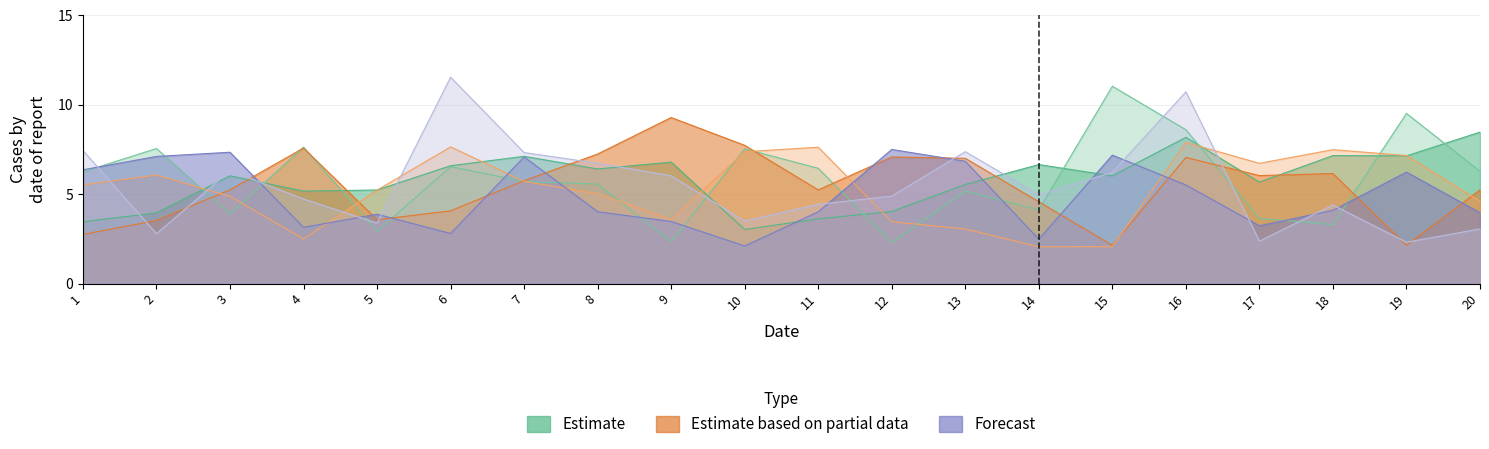

Reading left to right, what are all the values shown in this chart?

x1: 1=3.5	2=4.0	3=6.0	4=5.2	5=5.2	6=6.6	7=7.1	8=6.4	9=6.8	10=3.0	11=3.6	12=4.0	13=5.5	14=6.7	15=6.0	16=8.2	17=5.7	18=7.2	19=7.1	20=8.5
x2: 1=6.2	2=7.6	3=3.9	4=7.6	5=2.9	6=6.5	7=5.7	8=5.6	9=2.3	10=7.5	11=6.4	12=2.3	13=5.2	14=4.1	15=11.0	16=8.6	17=3.6	18=3.3	19=9.5	20=6.3
x3: 1=2.8	2=3.5	3=5.2	4=7.6	5=3.6	6=4.1	7=5.8	8=7.2	9=9.3	10=7.7	11=5.2	12=7.1	13=7.0	14=4.6	15=2.1	16=7.1	17=6.0	18=6.2	19=2.1	20=5.2
x4: 1=5.5	2=6.1	3=4.9	4=2.5	5=5.2	6=7.6	7=5.7	8=5.0	9=3.6	10=7.4	11=7.6	12=3.5	13=3.1	14=2.1	15=2.1	16=7.9	17=6.7	18=7.5	19=7.2	20=4.6
x5: 1=6.4	2=7.1	3=7.3	4=3.1	5=3.9	6=2.8	7=7.1	8=4.0	9=3.5	10=2.1	11=4.0	12=7.5	13=6.8	14=2.5	15=7.2	16=5.5	17=3.2	18=4.1	19=6.2	20=4.0
x6: 1=7.4	2=2.8	3=6.3	4=4.7	5=3.4	6=11.5	7=7.3	8=6.7	9=6.0	10=3.5	11=4.4	12=4.9	13=7.4	14=5.0	15=6.2	16=10.7	17=2.4	18=4.4	19=2.3	20=3.1